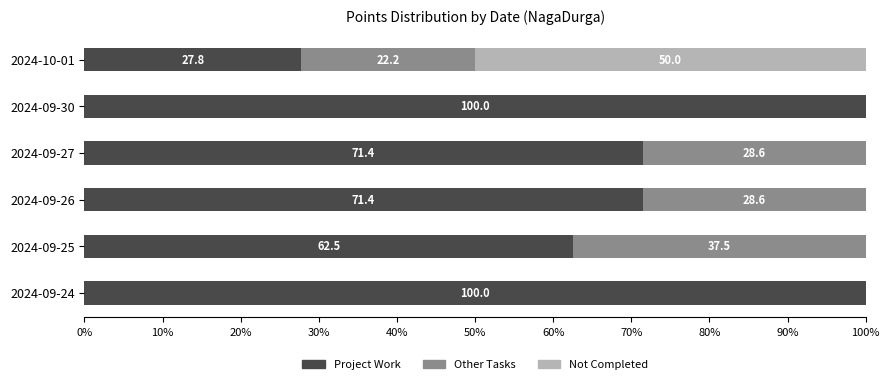

What is the sum of all Project Work values?

433.1